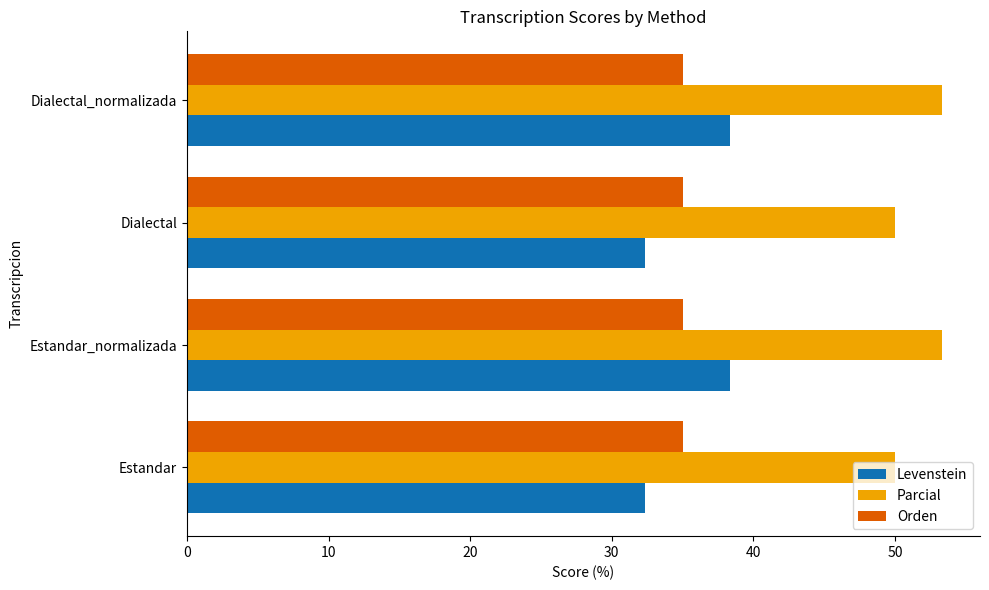

The value of Parcial at Dialectal_normalizada is 53.3. True or false?

True